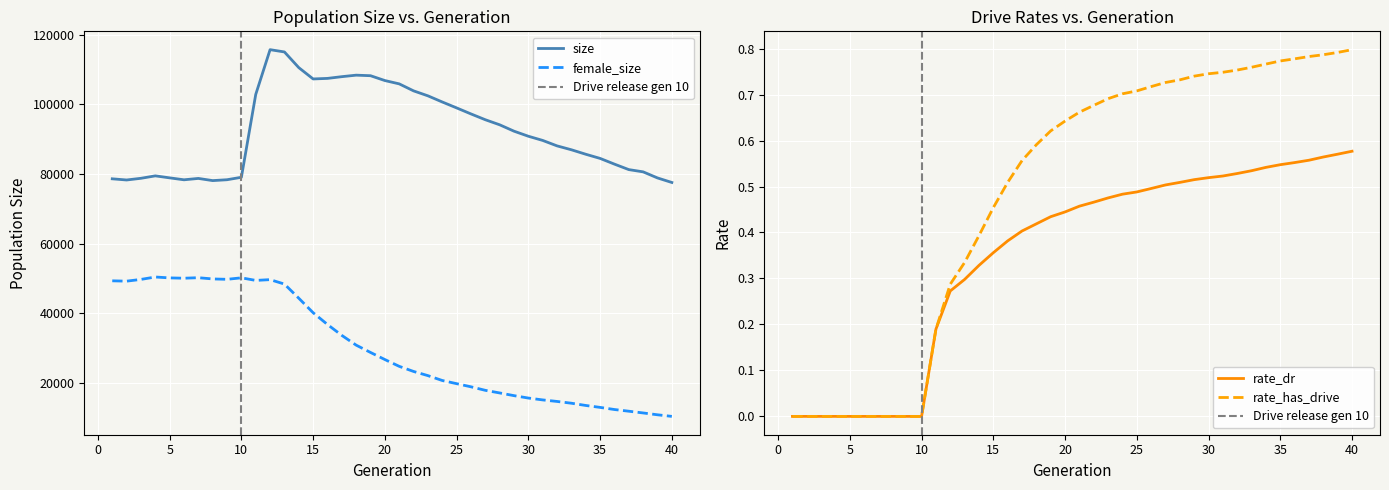

True or false: rate_has_drive has a value of 0.8 at 36.

True